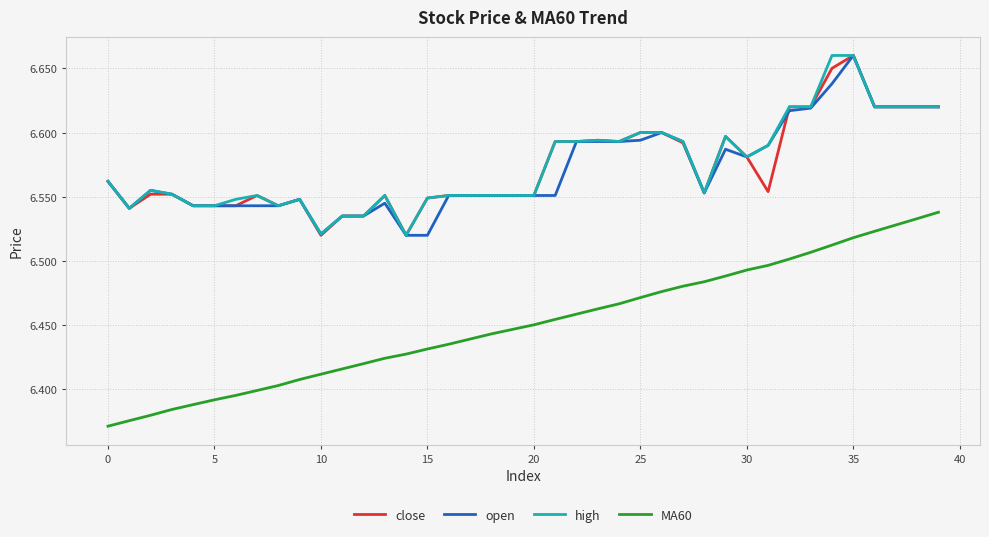

True or false: close and MA60 intersect in this chart.

False